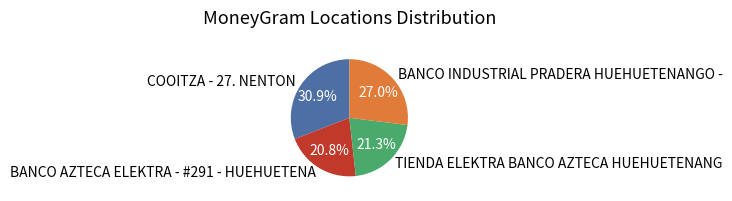

The BANCO INDUSTRIAL PRADERA HUEHUETENANGO - slice represents 27% of the pie. True or false?

True